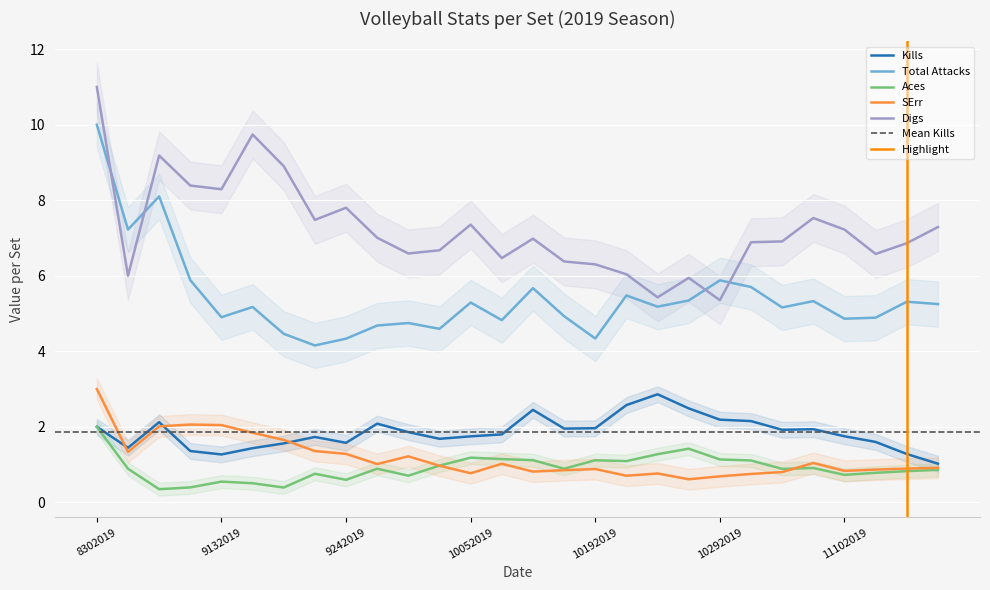

The SErr series shows 1.3 at 8312019. True or false?

True